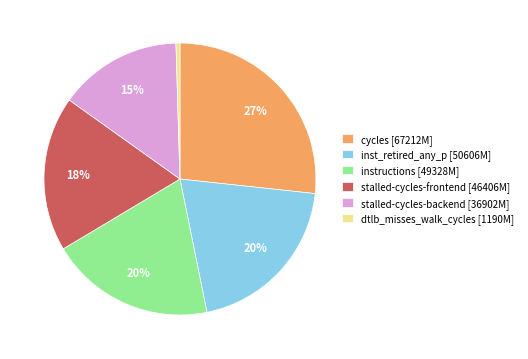

Does instructions [49328M] represent more than half of the total?

No